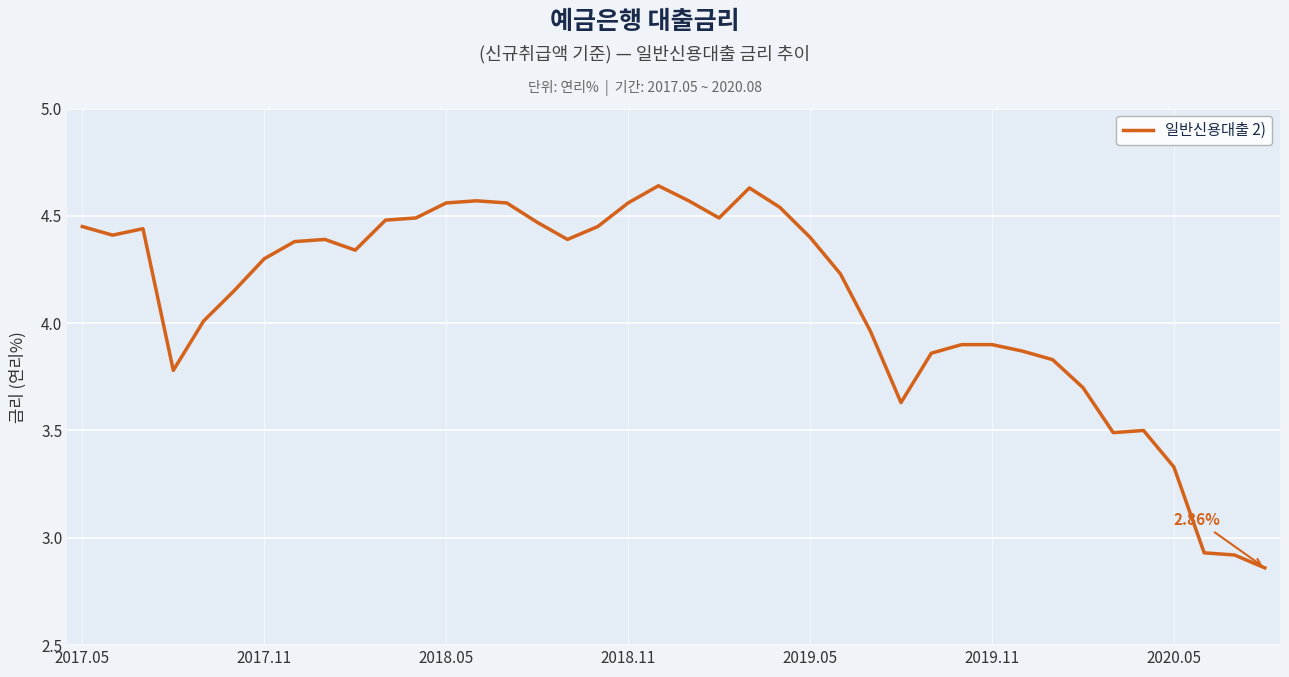

What is the sum of all values?

164.4